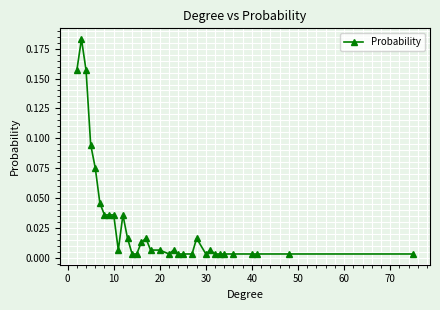

True or false: the data has more than 0 interior local peaks.

True